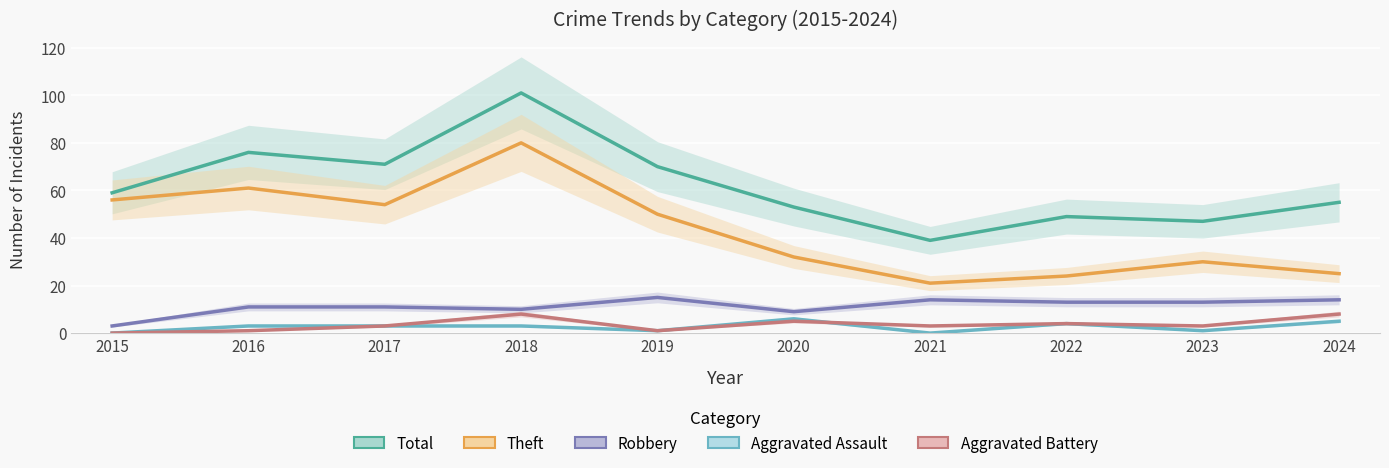

What is the difference between the maximum and minimum values in the Robbery series?

12